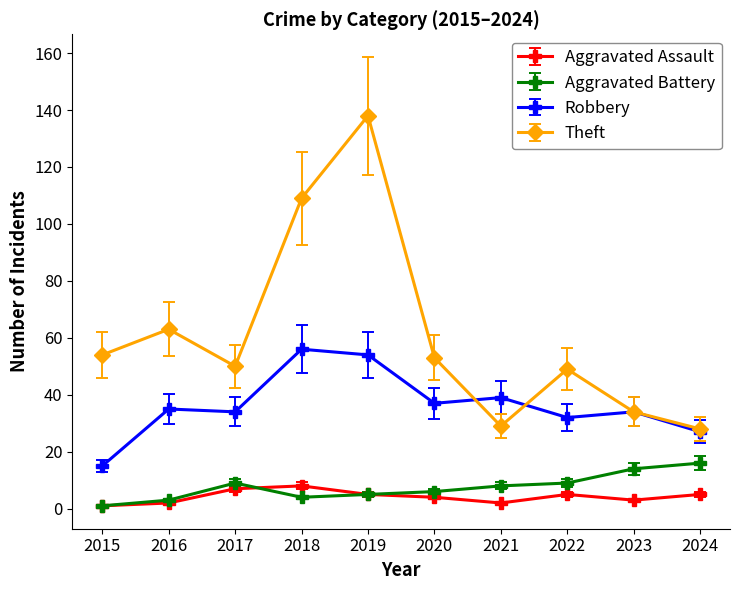

True or false: Aggravated Battery has more than 0 points higher than both neighbors.

True